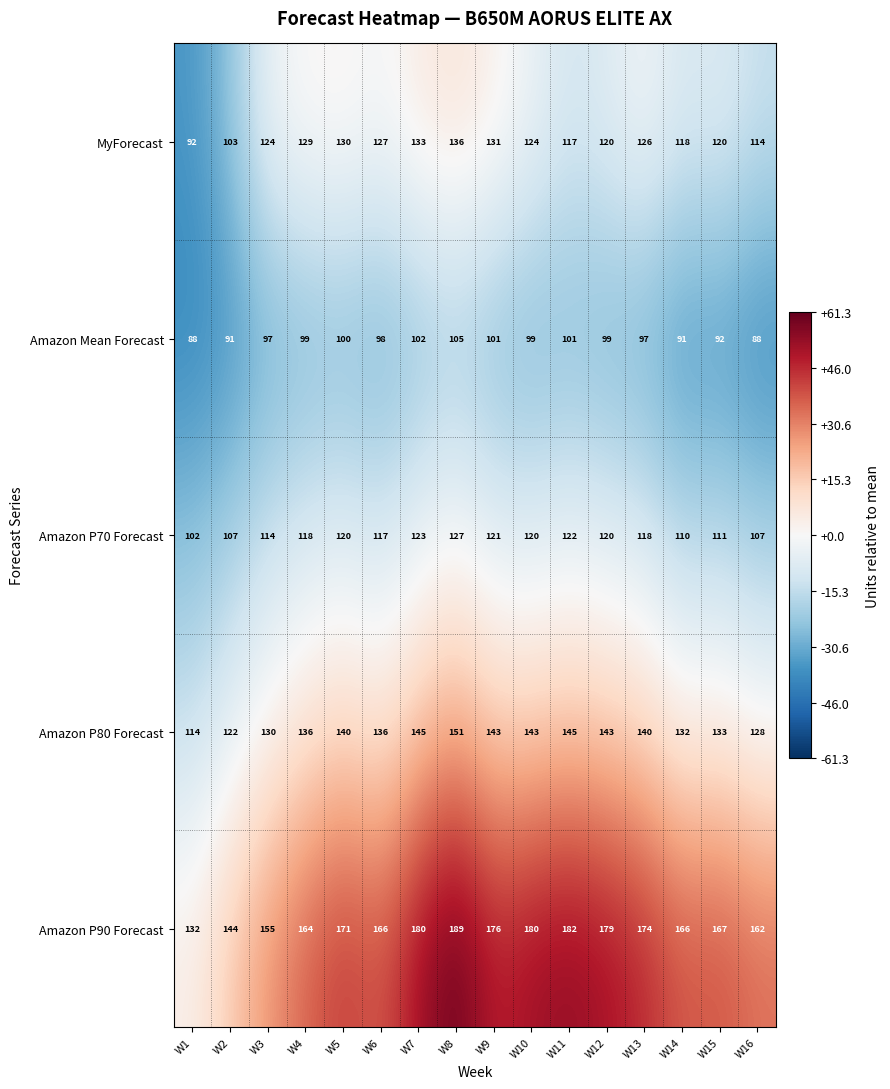

How many categories are shown in the chart?

16